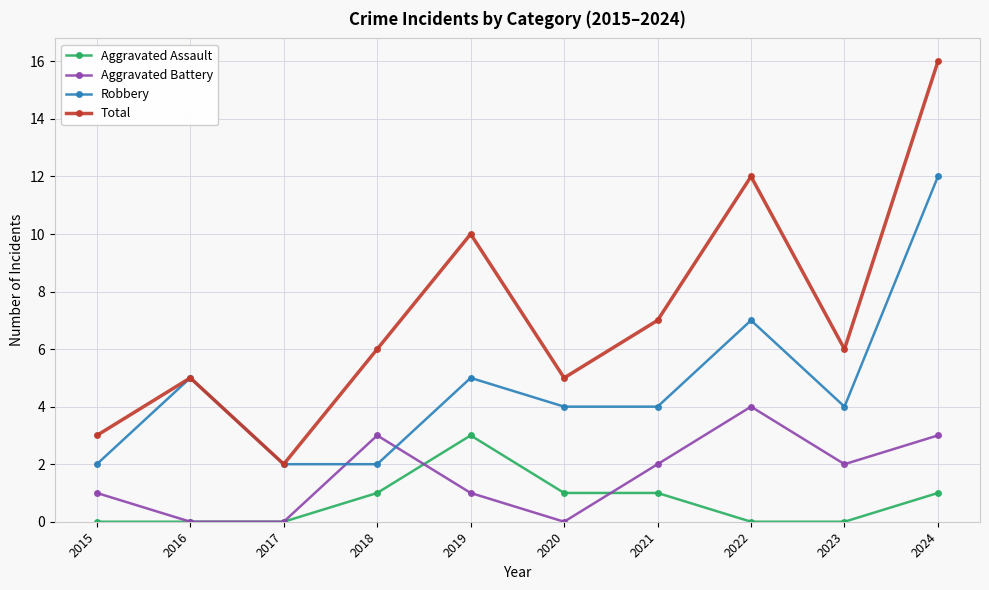

True or false: Robbery and Aggravated Assault intersect in this chart.

False